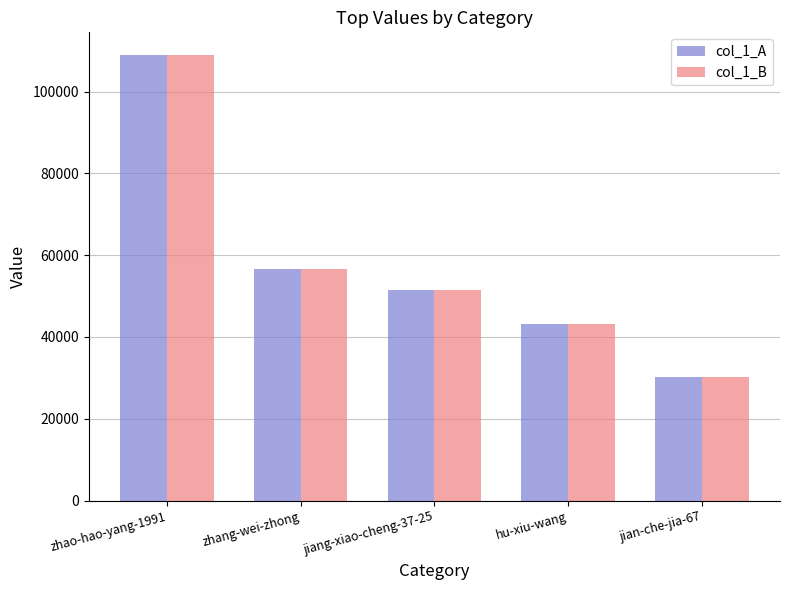

At which category is the sum across all series the highest?

zhao-hao-yang-1991